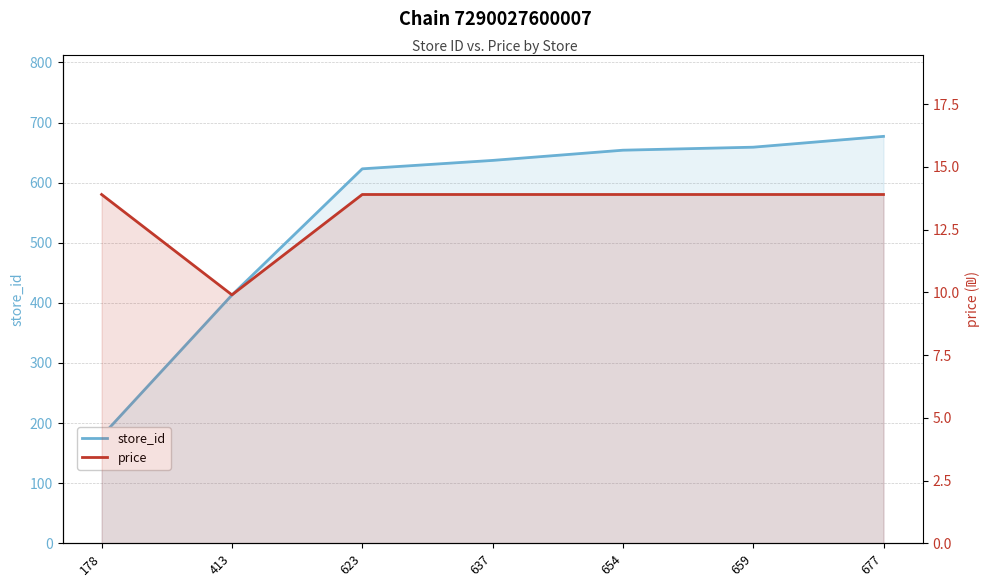

What is the value of the store_id point at the 5th from the left?

654.0